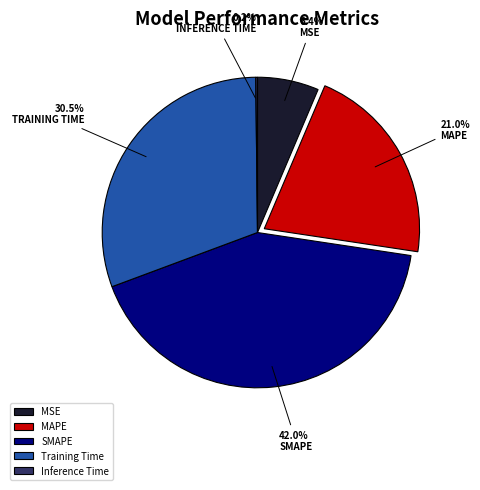

Is there a majority slice in this chart?

No